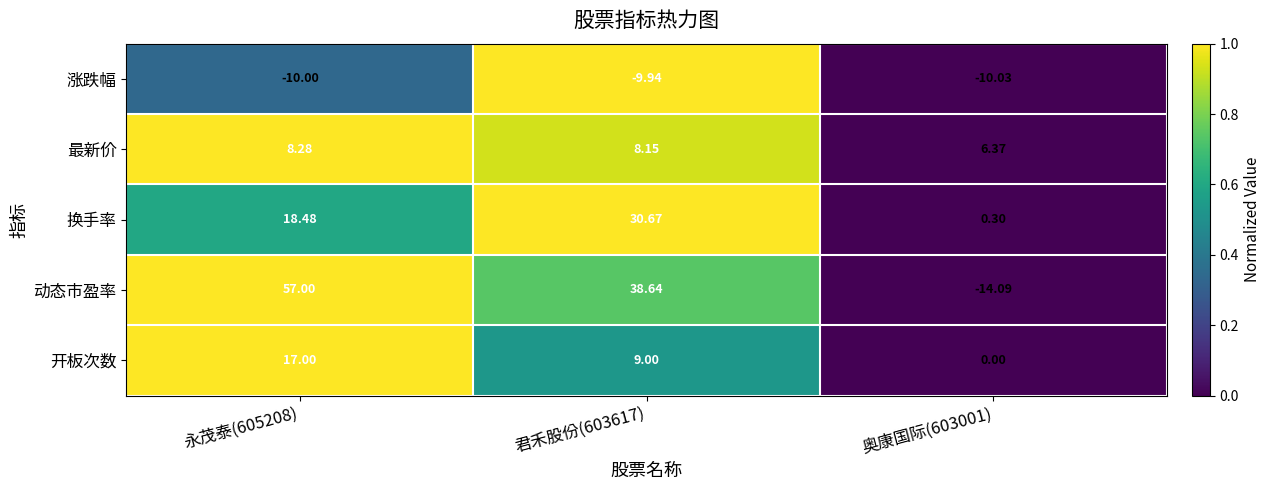

Rank the series at 君禾股份(603617) from lowest to highest value.

涨跌幅, 最新价, 开板次数, 换手率, 动态市盈率